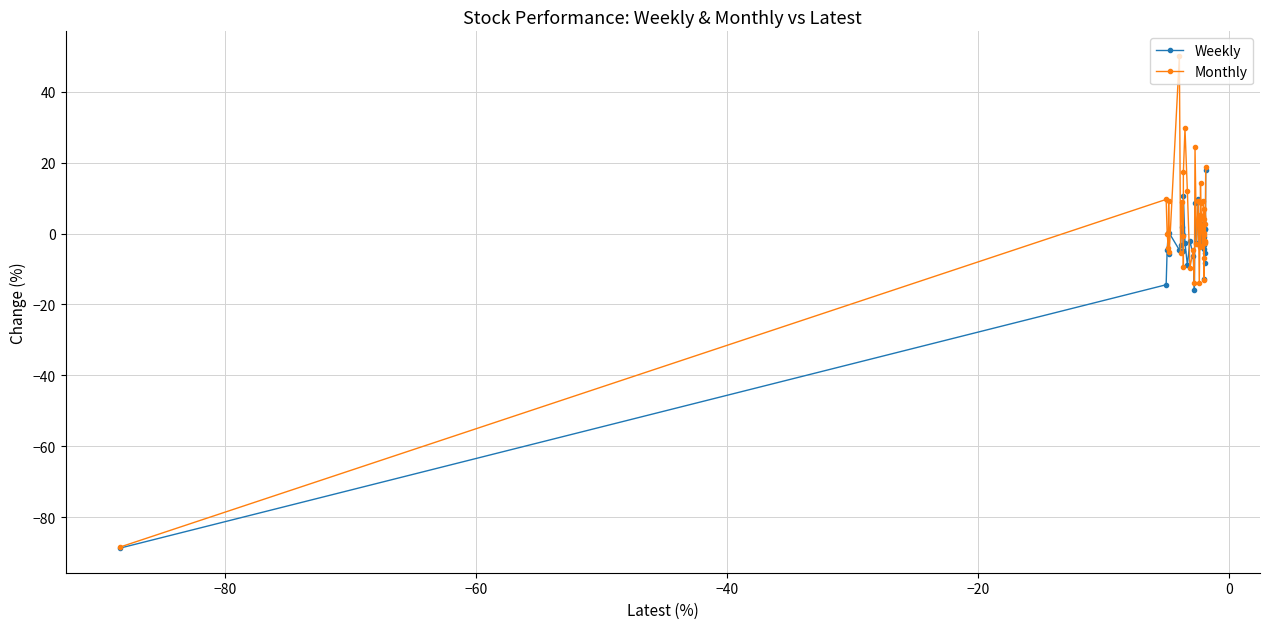

What are all the series names shown in the legend?

Weekly, Monthly